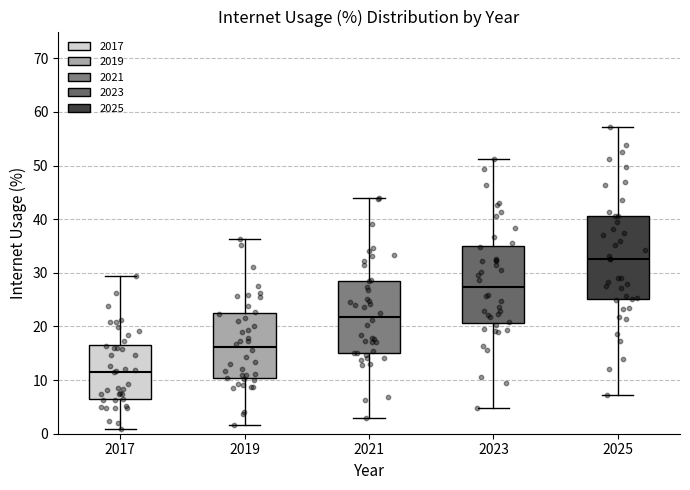

Which box's median line is the lowest?

2017